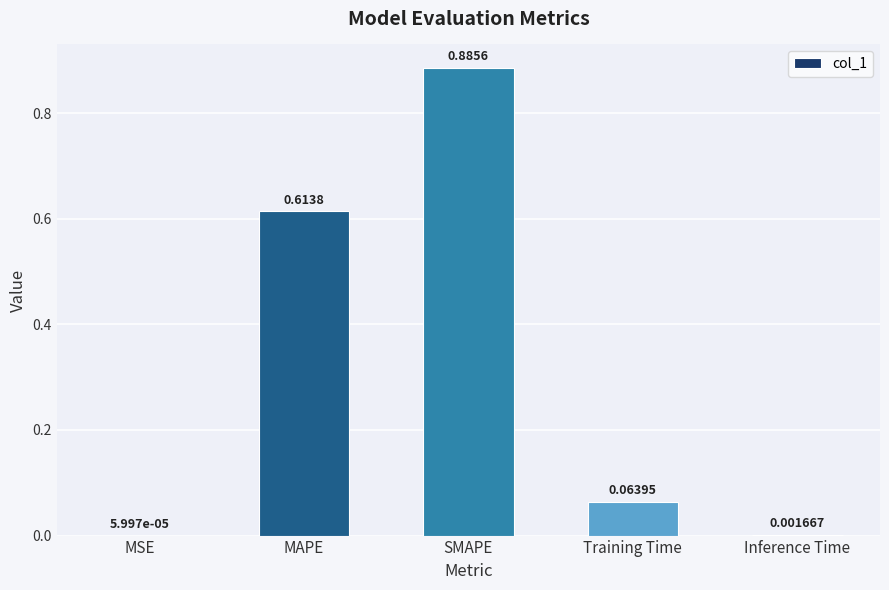

Which has a higher value, Training Time or MAPE?

MAPE